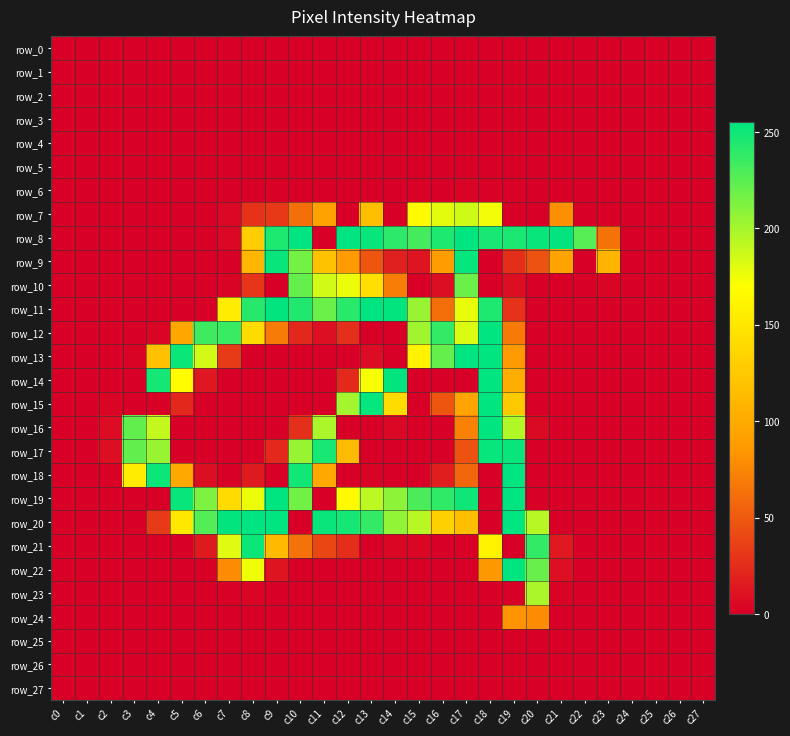

What is the maximum value shown in the chart?

255